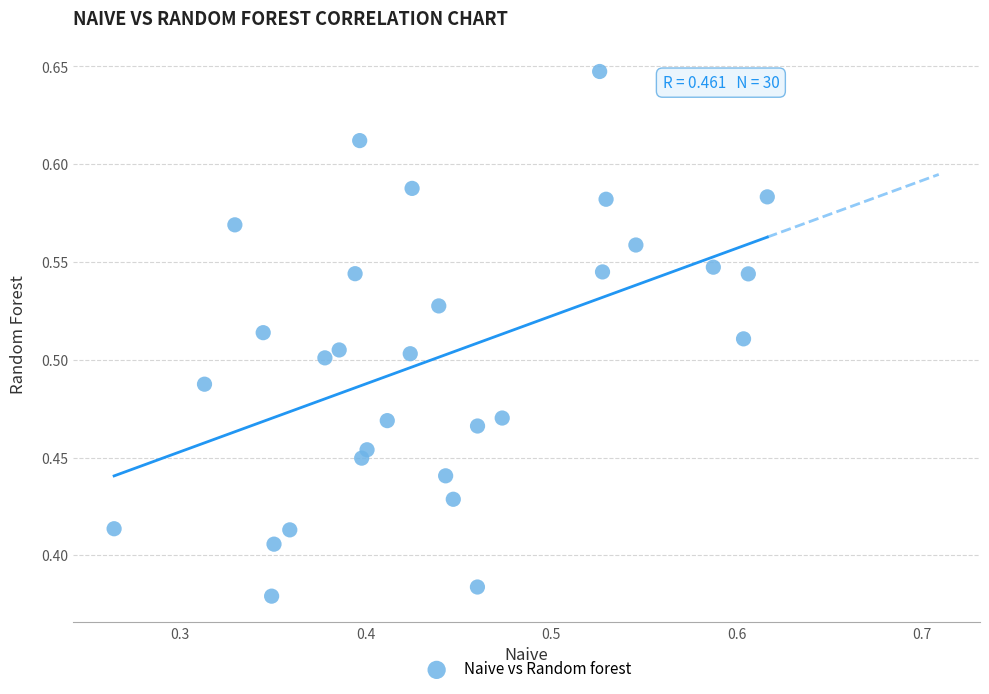

What is the range of Y values (max minus min)?

0.3